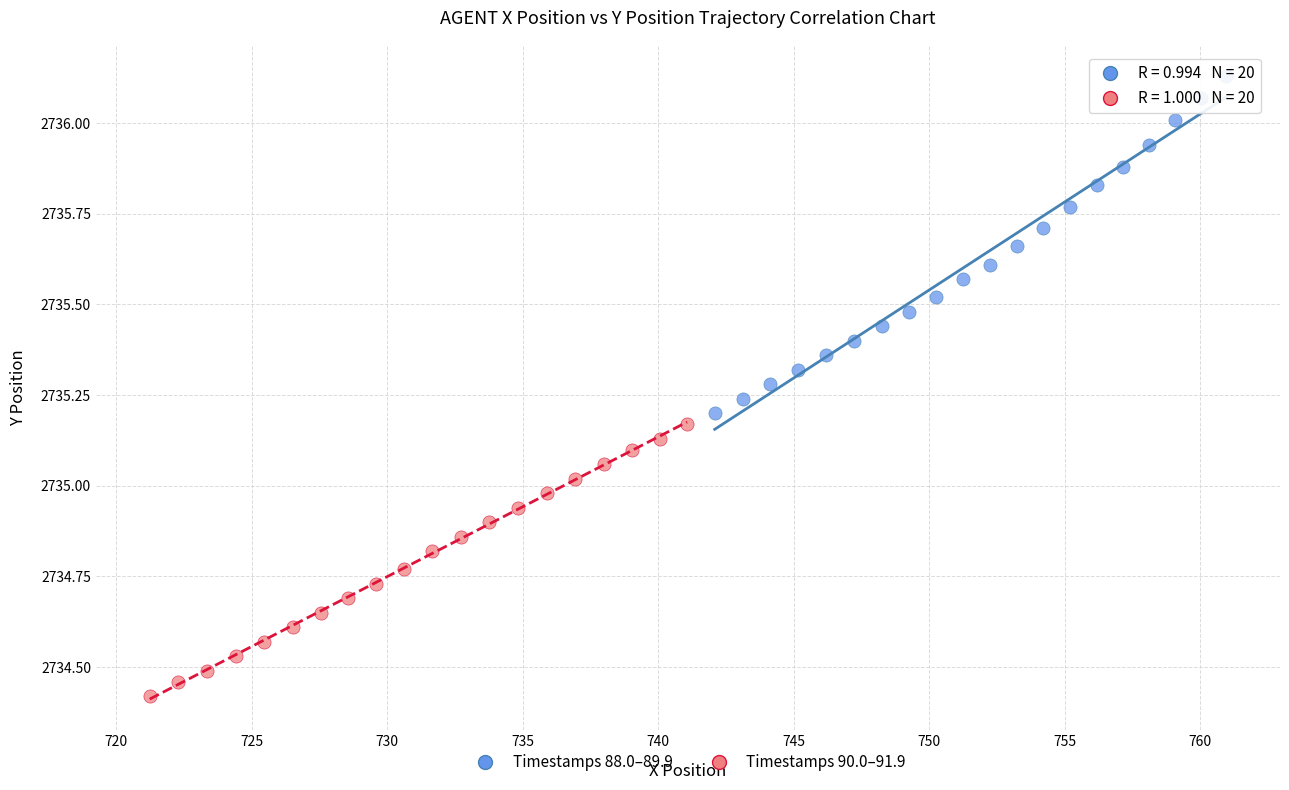

Which series reaches the minimum Y coordinate?

Timestamps 90.0–91.9